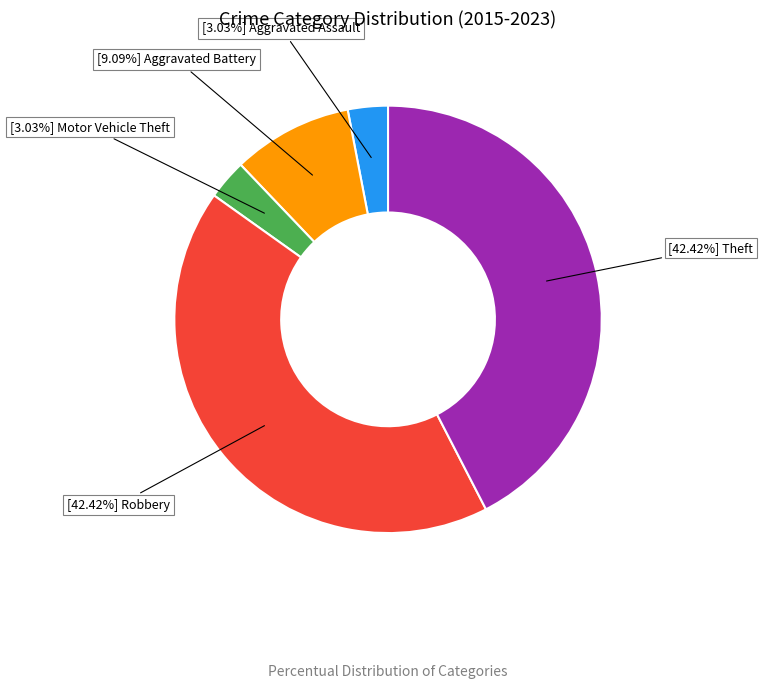

Is there any slice that represents more than half of the pie?

No